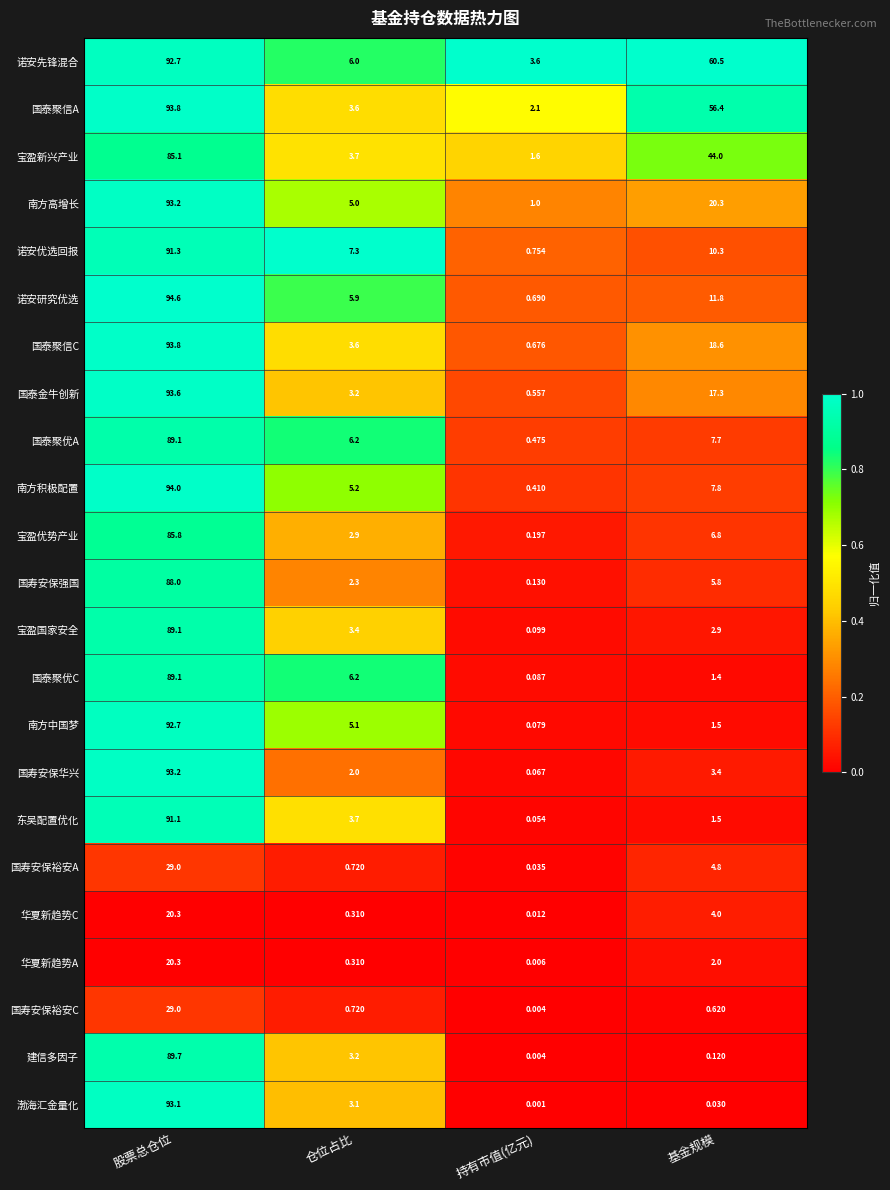

What is the spread (max minus min) of values at 仓位占比?

7.0